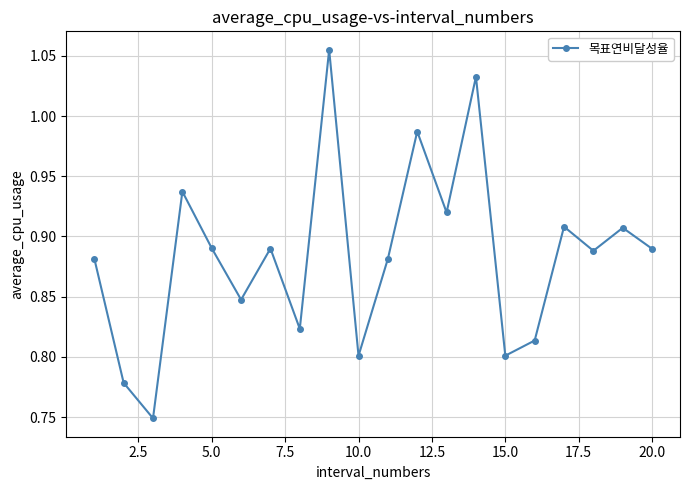

What is the sum of all values?

17.7